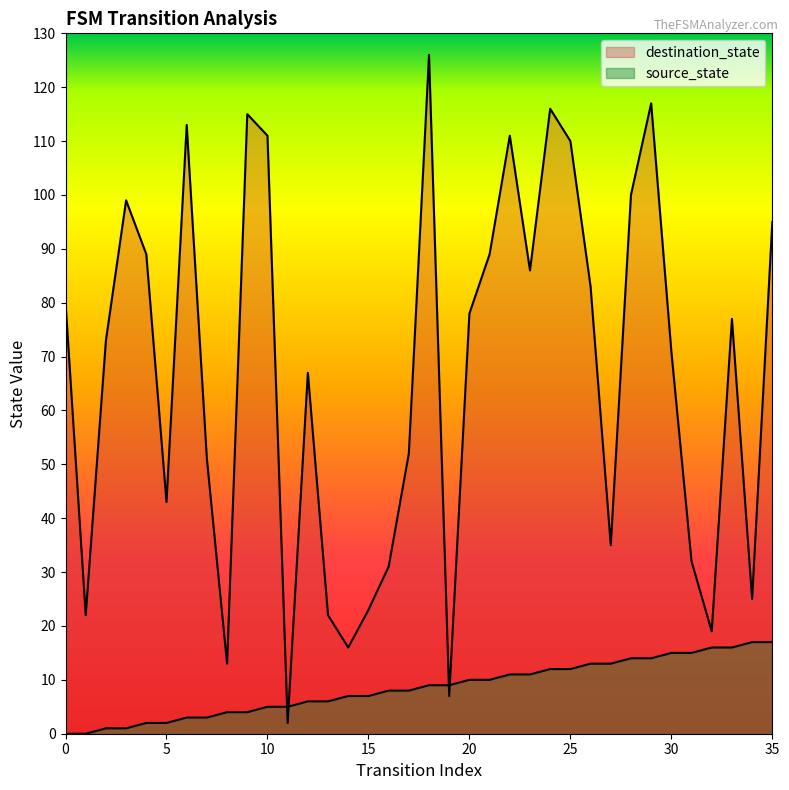

What is the spread (max minus min) of values at 1?

22